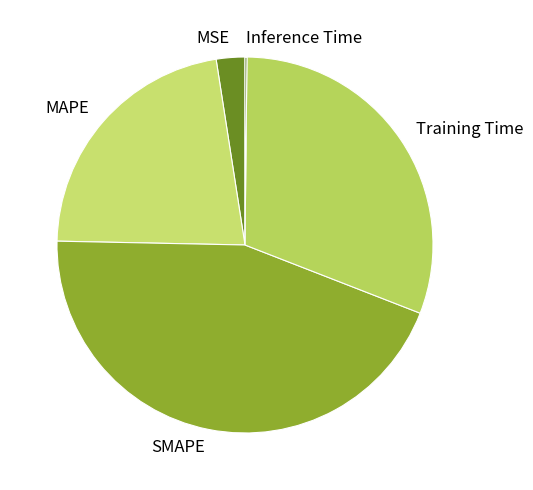

The MAPE slice represents 22% of the pie. True or false?

True